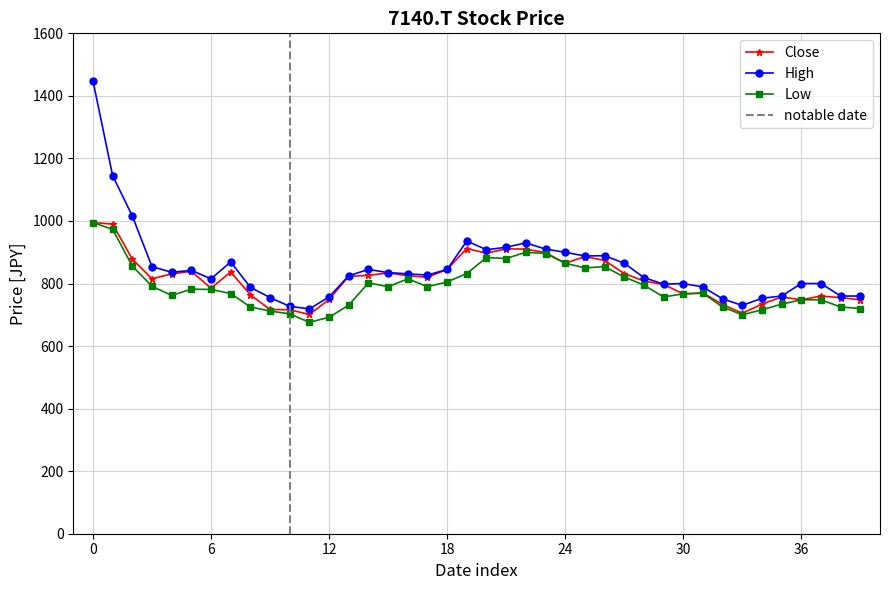

Reading left to right, transcribe all the data shown in this chart.

Close: 995	990	878	815	831	839	785	837	764	717	716	701	749	823	826	834	825	820	845	912	897	911	910	899	865	886	874	832	808	797	767	770	733	705	734	757	748	760	755	748
High: 1448	1145	1016	854	836	842	815	869	788	755	727	719	757	825	845	835	831	827	845	936	908	916	930	910	900	888	889	865	819	798	800	789	751	730	753	760	800	800	760	760
Low: 995	973	856	791	762	782	781	768	725	712	703	676	692	731	802	790	815	790	805	832	883	880	900	896	865	850	854	821	795	757	767	769	725	700	716	734	748	748	725	720